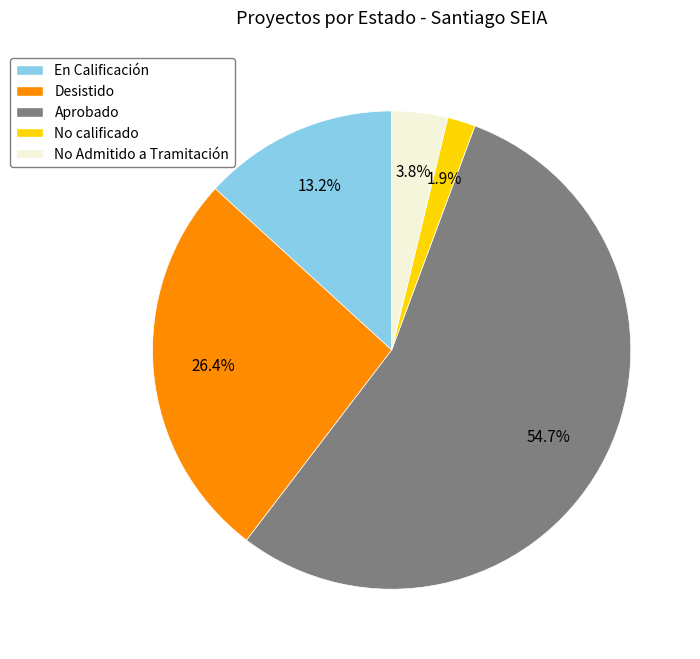

Rank the categories by value from lowest to highest.

No calificado, No Admitido a Tramitación, En Calificación, Desistido, Aprobado